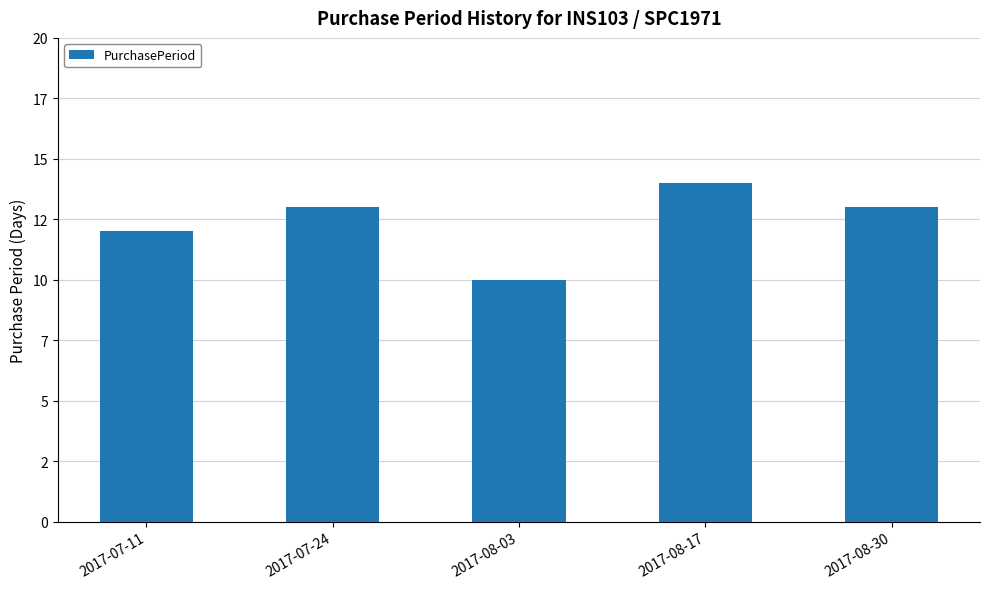

Does the chart contain any negative values?

No